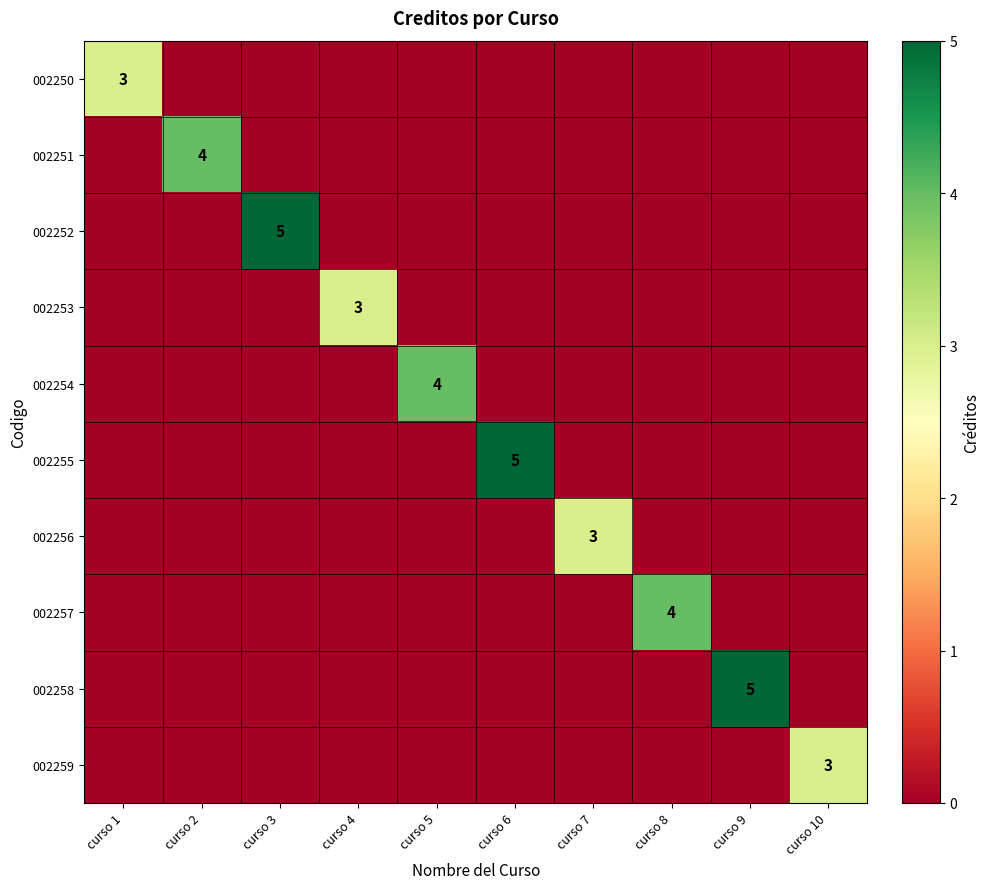

The value of 002253 at curso 4 is 3. True or false?

True